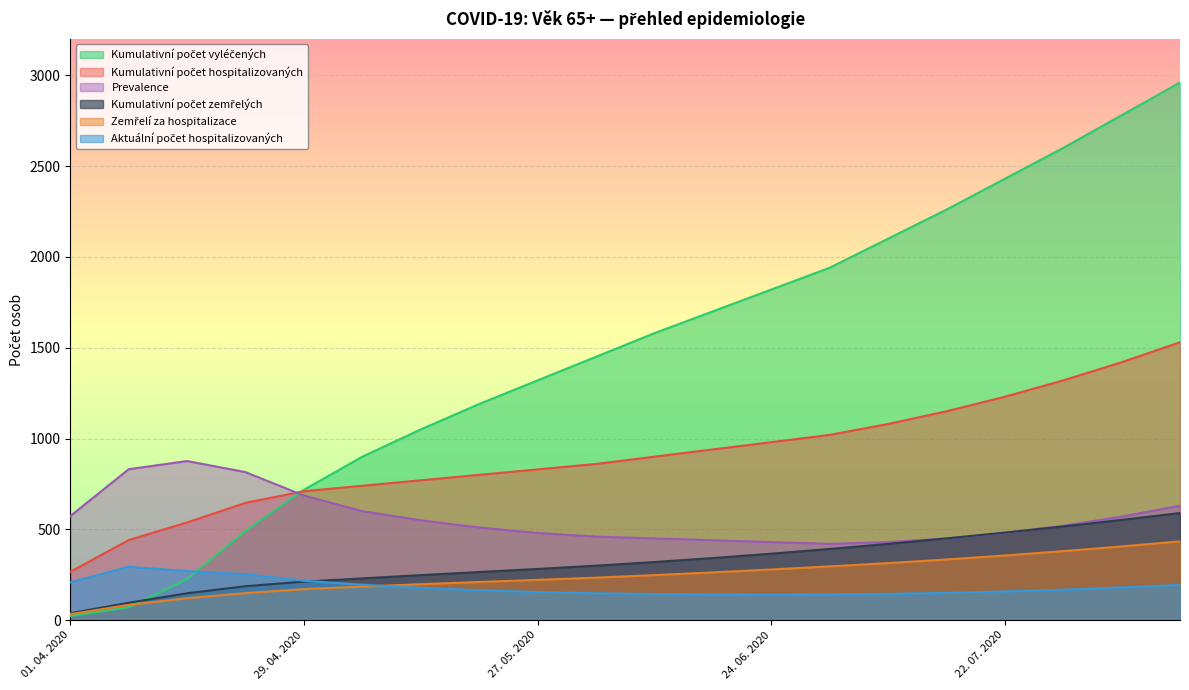

Reading left to right, transcribe all the data shown in this chart.

Kumulativní počet vyléčených: 01. 04. 2020=23	08. 04. 2020=71	15. 04. 2020=226	22. 04. 2020=491	29. 04. 2020=718	06. 05. 2020=900	13. 05. 2020=1050	20. 05. 2020=1190	27. 05. 2020=1320	03. 06. 2020=1450	10. 06. 2020=1580	17. 06. 2020=1700	24. 06. 2020=1820	01. 07. 2020=1940	08. 07. 2020=2100	15. 07. 2020=2260	22. 07. 2020=2430	29. 07. 2020=2600	05. 08. 2020=2780	12. 08. 2020=2960
Kumulativní počet hospitalizovaných: 01. 04. 2020=266	08. 04. 2020=441	15. 04. 2020=538	22. 04. 2020=646	29. 04. 2020=710	06. 05. 2020=740	13. 05. 2020=770	20. 05. 2020=800	27. 05. 2020=830	03. 06. 2020=860	10. 06. 2020=900	17. 06. 2020=940	24. 06. 2020=980	01. 07. 2020=1020	08. 07. 2020=1080	15. 07. 2020=1150	22. 07. 2020=1230	29. 07. 2020=1320	05. 08. 2020=1420	12. 08. 2020=1530
Prevalence: 01. 04. 2020=573	08. 04. 2020=831	15. 04. 2020=876	22. 04. 2020=815	29. 04. 2020=686	06. 05. 2020=600	13. 05. 2020=550	20. 05. 2020=510	27. 05. 2020=480	03. 06. 2020=460	10. 06. 2020=450	17. 06. 2020=440	24. 06. 2020=430	01. 07. 2020=420	08. 07. 2020=430	15. 07. 2020=450	22. 07. 2020=480	29. 07. 2020=520	05. 08. 2020=570	12. 08. 2020=630
Kumulativní počet zemřelých: 01. 04. 2020=38	08. 04. 2020=96	15. 04. 2020=148	22. 04. 2020=187	29. 04. 2020=212	06. 05. 2020=230	13. 05. 2020=248	20. 05. 2020=265	27. 05. 2020=282	03. 06. 2020=300	10. 06. 2020=320	17. 06. 2020=342	24. 06. 2020=366	01. 07. 2020=392	08. 07. 2020=420	15. 07. 2020=450	22. 07. 2020=482	29. 07. 2020=516	05. 08. 2020=552	12. 08. 2020=590
Zemřelí za hospitalizace: 01. 04. 2020=33	08. 04. 2020=84	15. 04. 2020=121	22. 04. 2020=149	29. 04. 2020=171	06. 05. 2020=185	13. 05. 2020=198	20. 05. 2020=210	27. 05. 2020=222	03. 06. 2020=234	10. 06. 2020=248	17. 06. 2020=263	24. 06. 2020=279	01. 07. 2020=296	08. 07. 2020=314	15. 07. 2020=334	22. 07. 2020=356	29. 07. 2020=380	05. 08. 2020=406	12. 08. 2020=434
Aktuální počet hospitalizovaných: 01. 04. 2020=208	08. 04. 2020=294	15. 04. 2020=270	22. 04. 2020=253	29. 04. 2020=217	06. 05. 2020=195	13. 05. 2020=178	20. 05. 2020=165	27. 05. 2020=155	03. 06. 2020=148	10. 06. 2020=144	17. 06. 2020=142	24. 06. 2020=141	01. 07. 2020=142	08. 07. 2020=145	15. 07. 2020=150	22. 07. 2020=158	29. 07. 2020=168	05. 08. 2020=180	12. 08. 2020=194